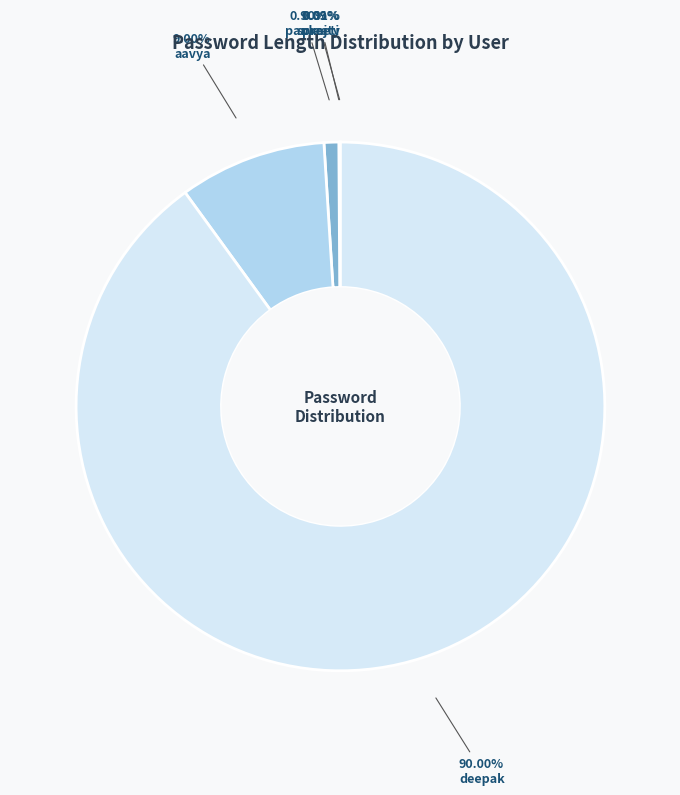

What is the majority slice?

deepak